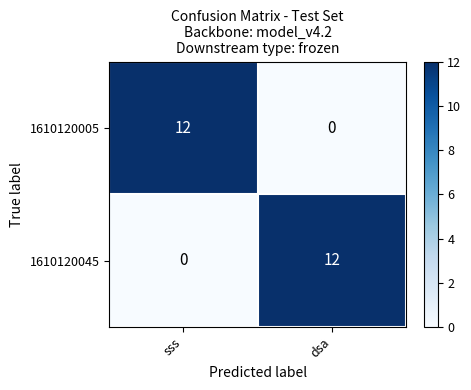

What is the difference between the highest and lowest values at sss?

12